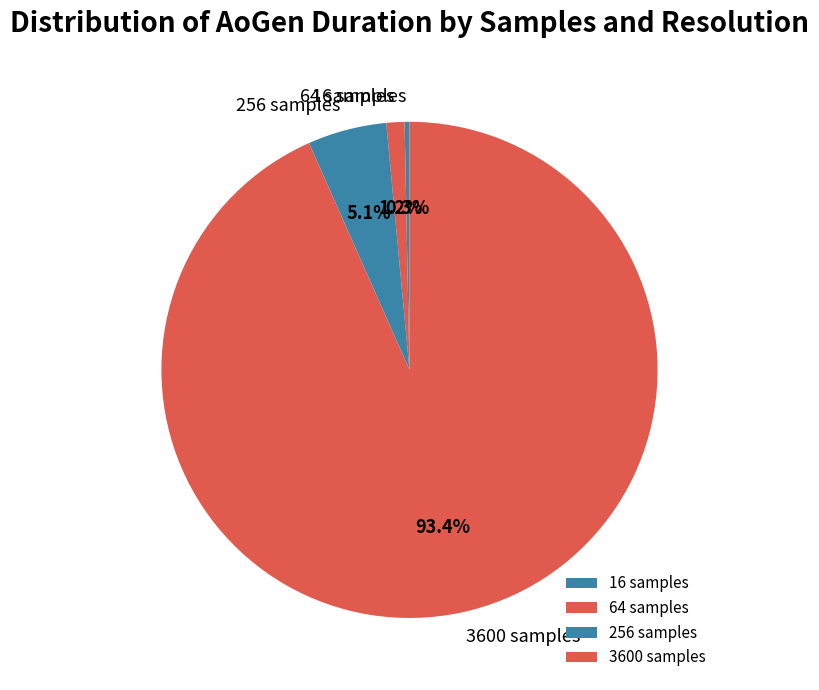

Is there any slice that represents more than half of the pie?

Yes